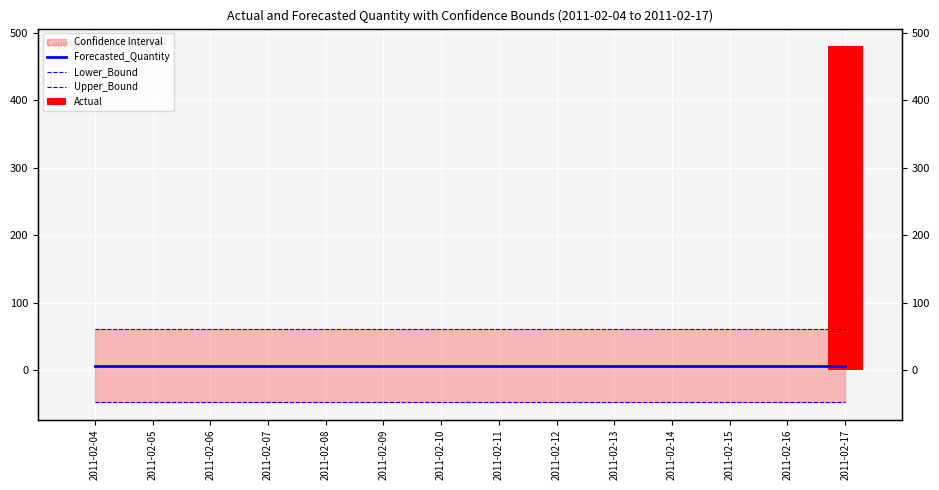

Is the value of Upper_Bound at 2011-02-09 greater than the value of Actual at 2011-02-08?

Yes